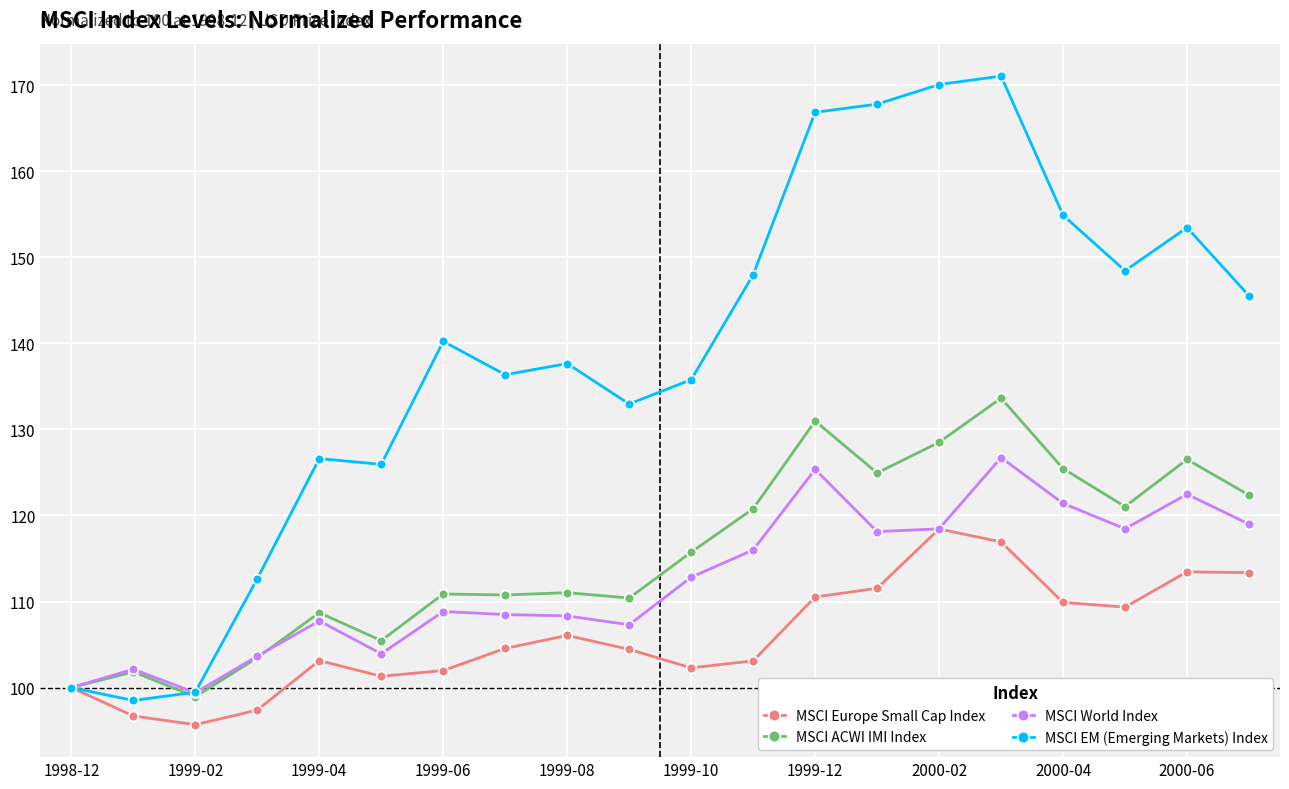

What is the sum of all MSCI World Index values?

2248.6